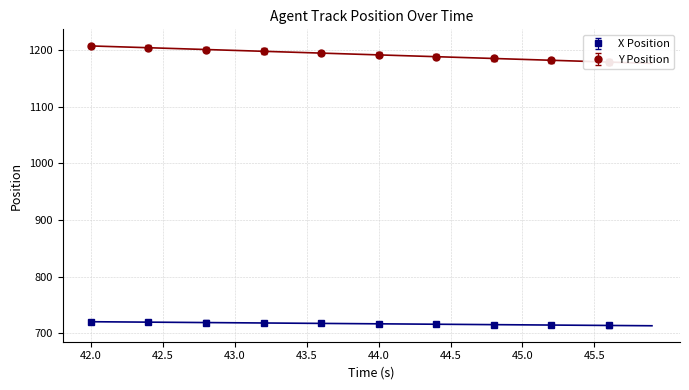

What is the average value of the Y series?

1192.0